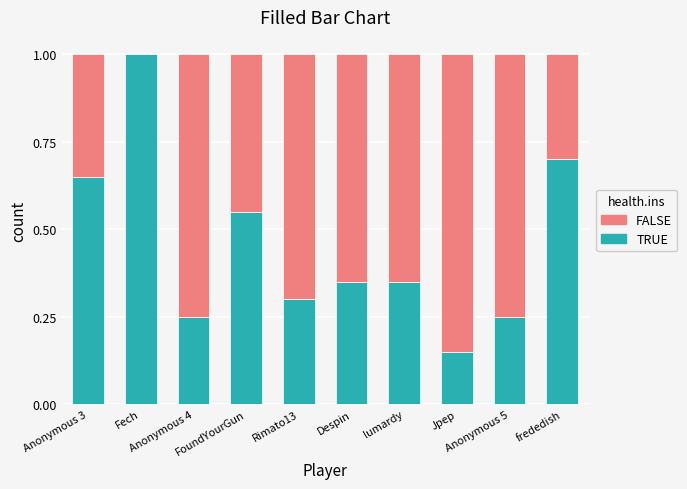

What is the highest value of the TRUE series?

1.0